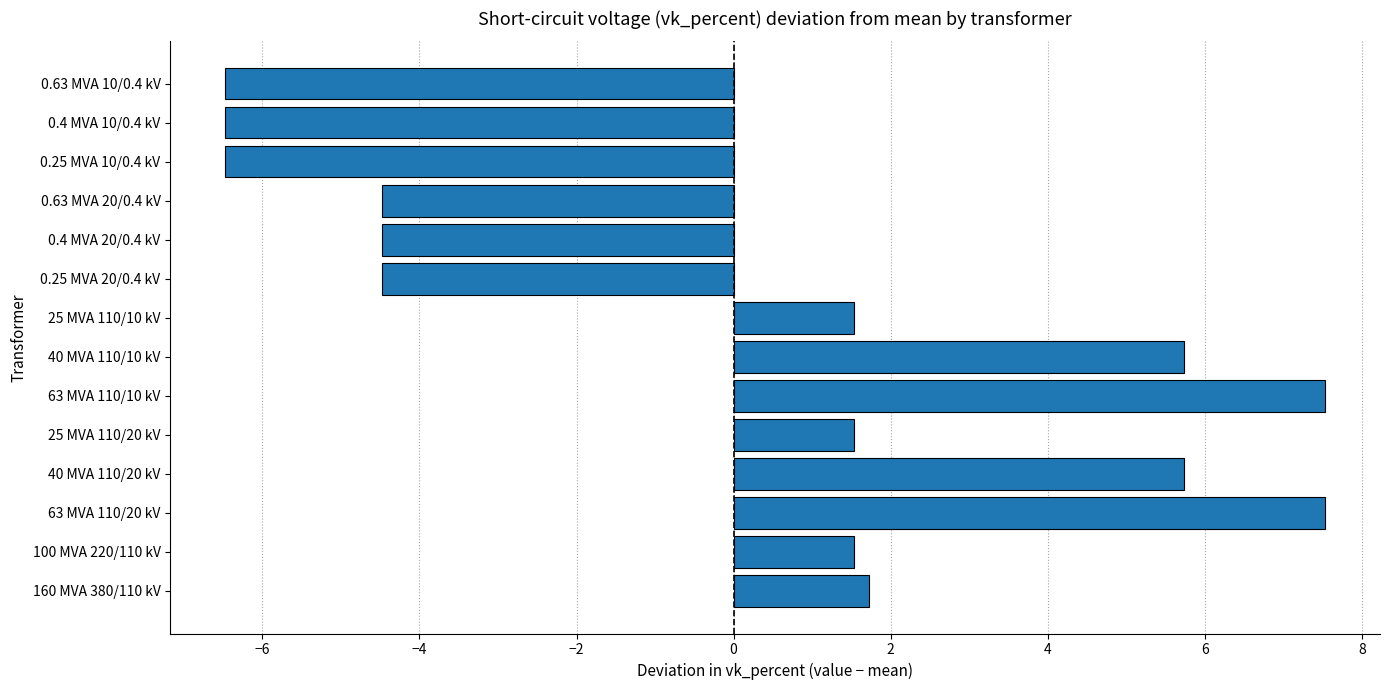

What is the change in value from 63 MVA 110/20 kV to 25 MVA 110/10 kV?

-6.0